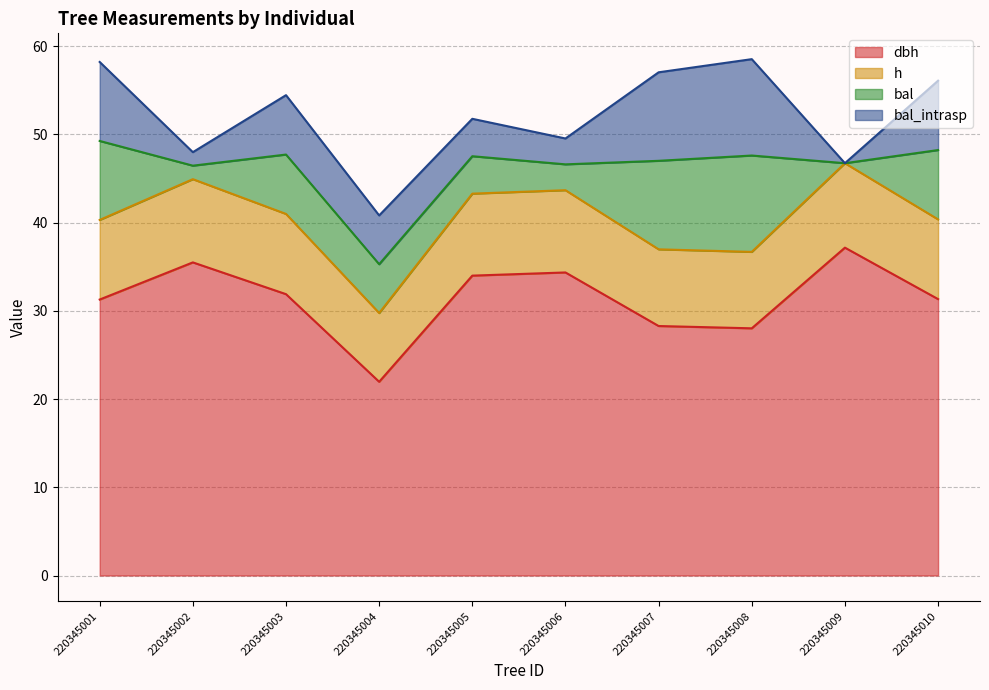

The value of dbh at 220345005 is 60.1. True or false?

False